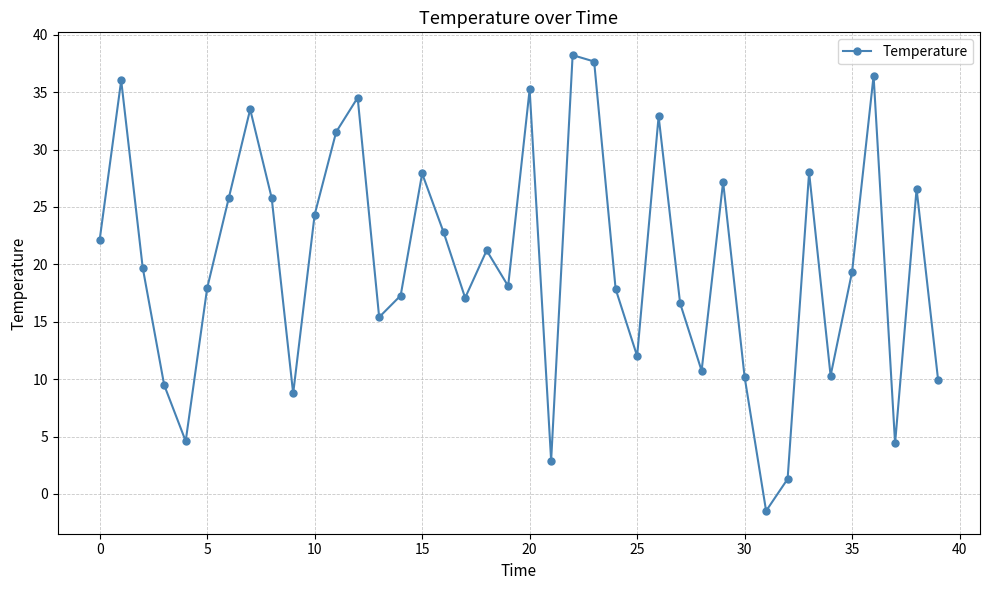

What is the value of the 33rd point from the left?

1.3